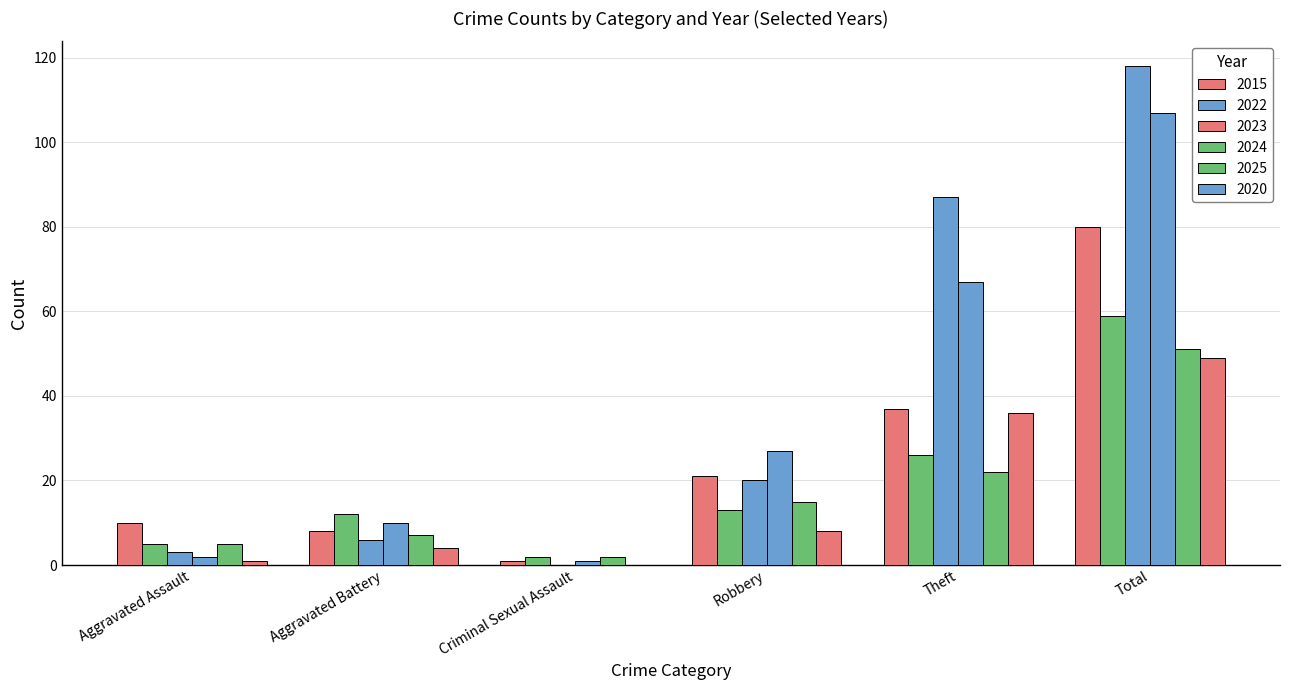

How many groups of bars are there?

6